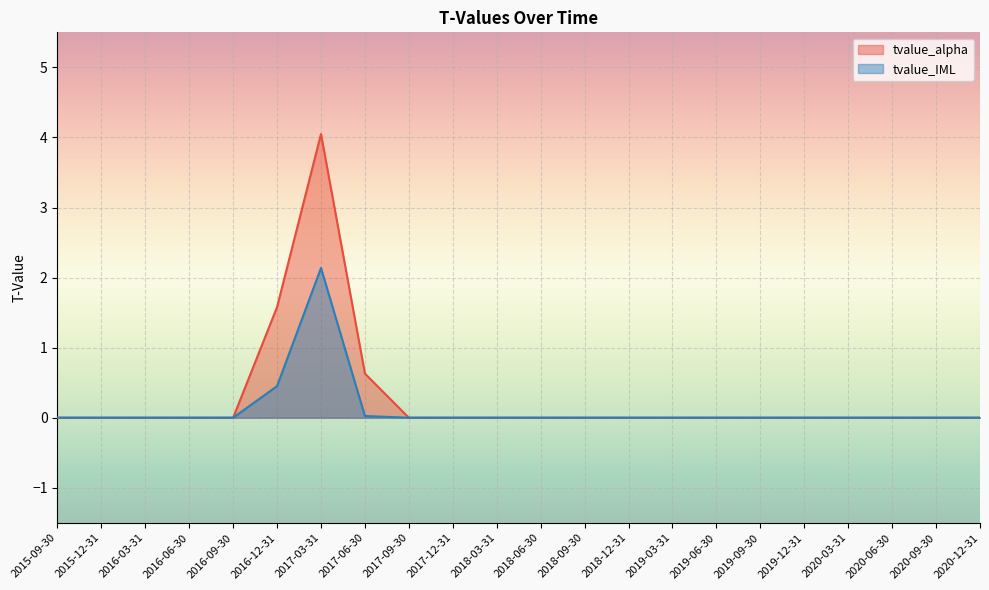

True or false: tvalue_alpha has a value of -1.3 at 2019-09-30.

False